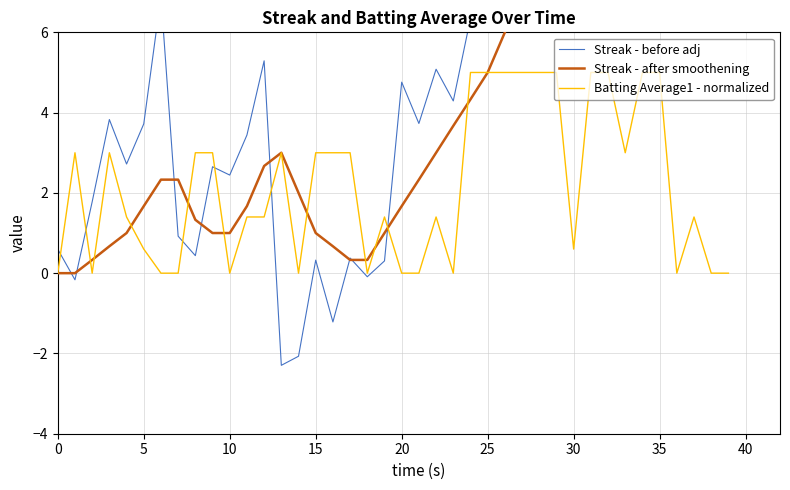

Is it true that Streak - after smoothening equals 12.0 at 32?

True